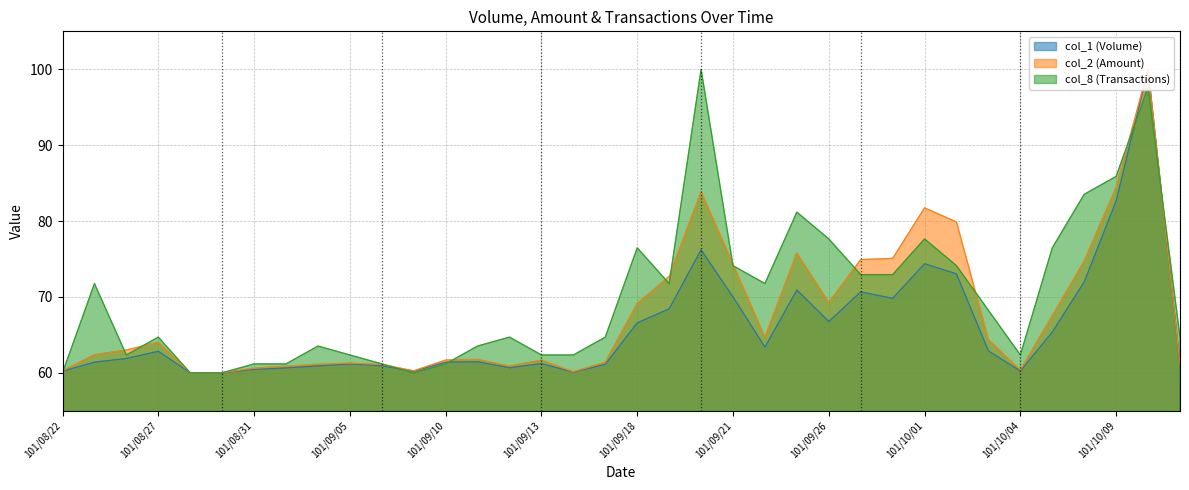

What is the label of the 27th point from the left?

101/09/28